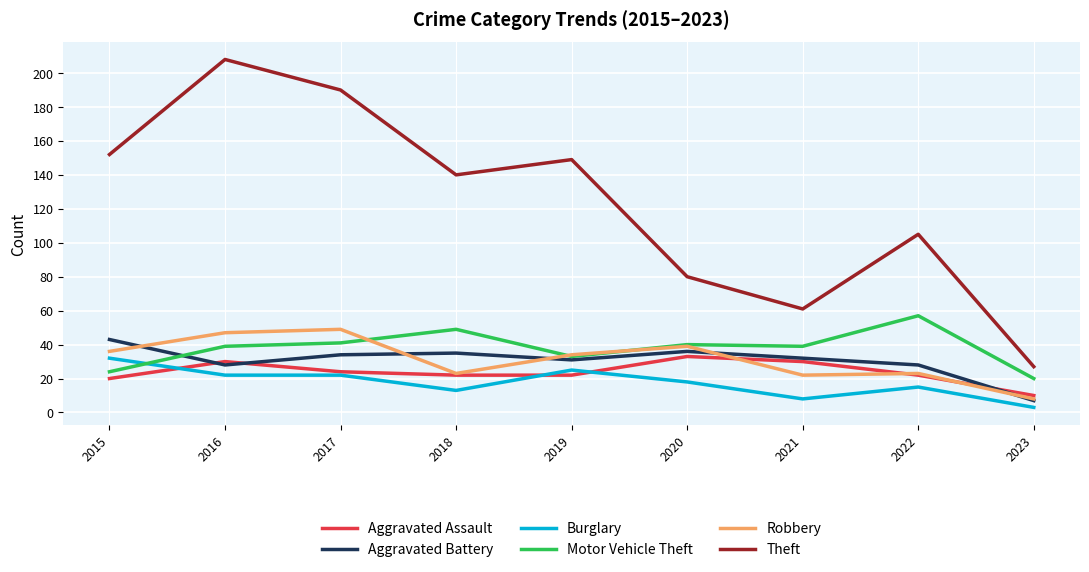

Is this an area chart (filled region under the line)?

No